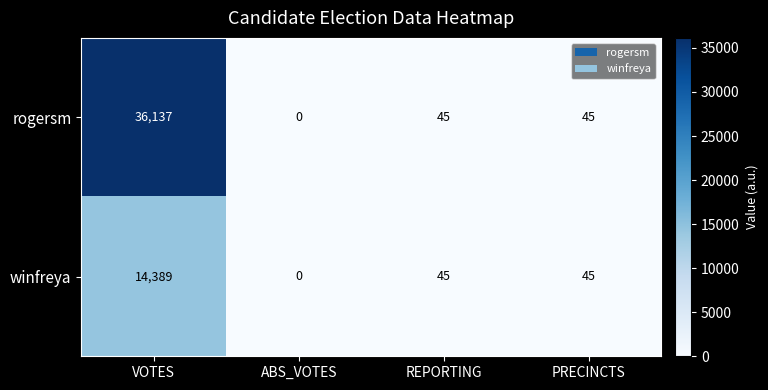

List the series in order of their overall mean, highest first.

rogersm, winfreya